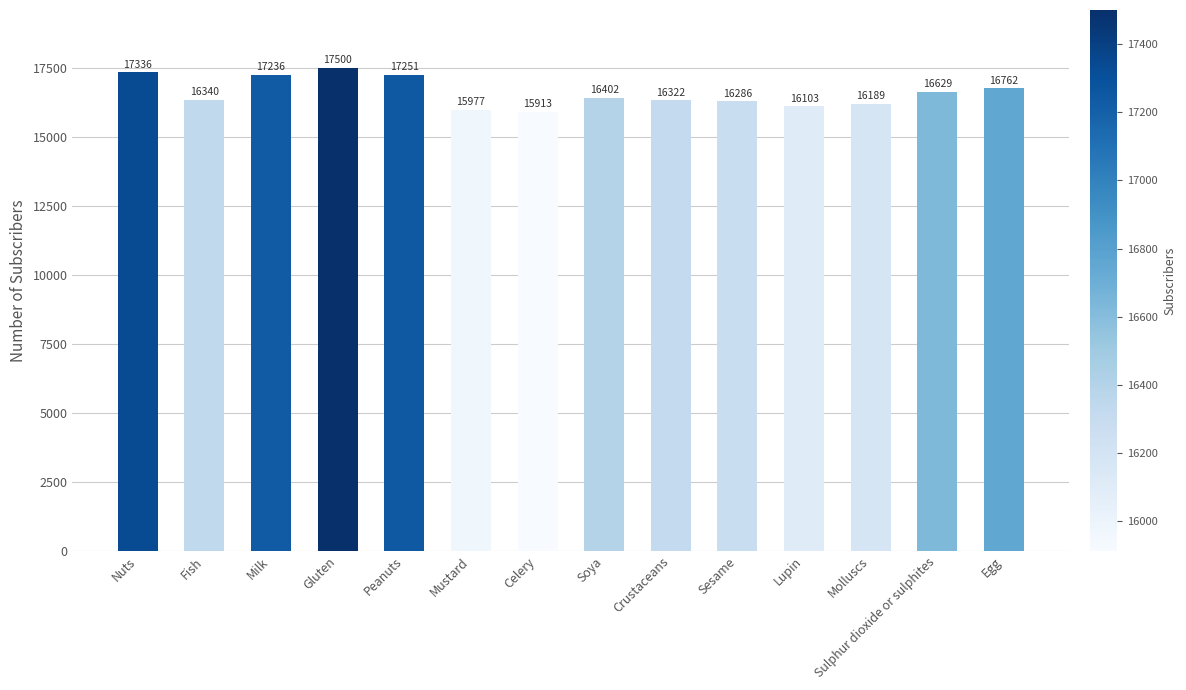

Approximately how many times larger is the value at Sesame compared to Celery?

1.0